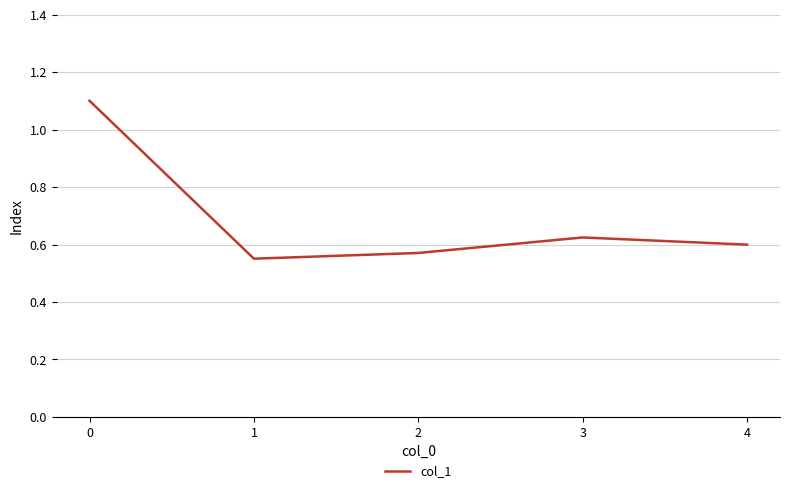

True or false: the data shows 0.4 at 2.

False